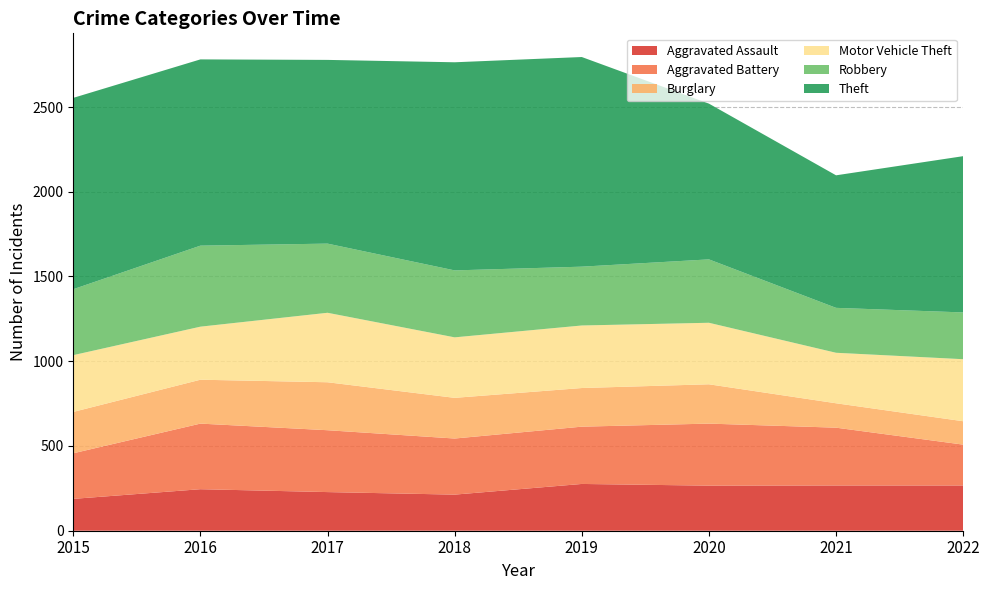

Reading right to left, transcribe all the data shown in this chart.

Aggravated Assault: 267	267	266	276	213	228	245	188
Aggravated Battery: 241	341	366	338	331	365	387	269
Burglary: 138	144	232	228	240	283	259	244
Motor Vehicle Theft: 366	298	363	369	357	410	313	335
Robbery: 276	265	374	347	395	408	478	389
Theft: 922	782	919	1237	1228	1084	1099	1129